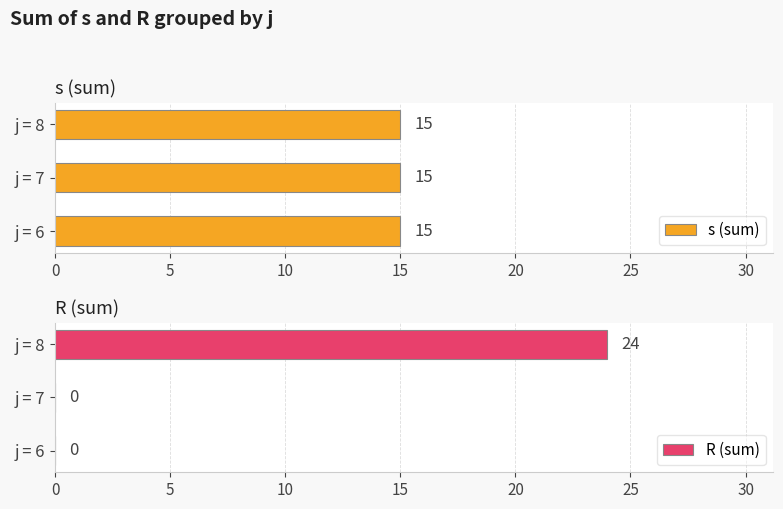

What is the sum of all R (sum) values?

24